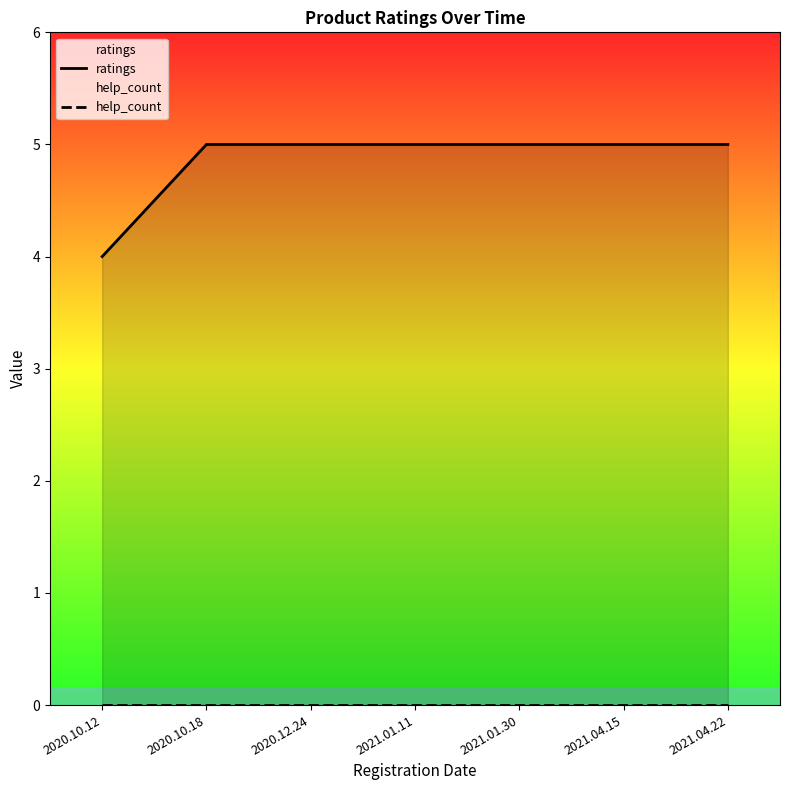

List the labels in order of help_count value, largest first.

2020.10.12, 2020.10.18, 2020.12.24, 2021.01.11, 2021.01.30, 2021.04.15, 2021.04.22